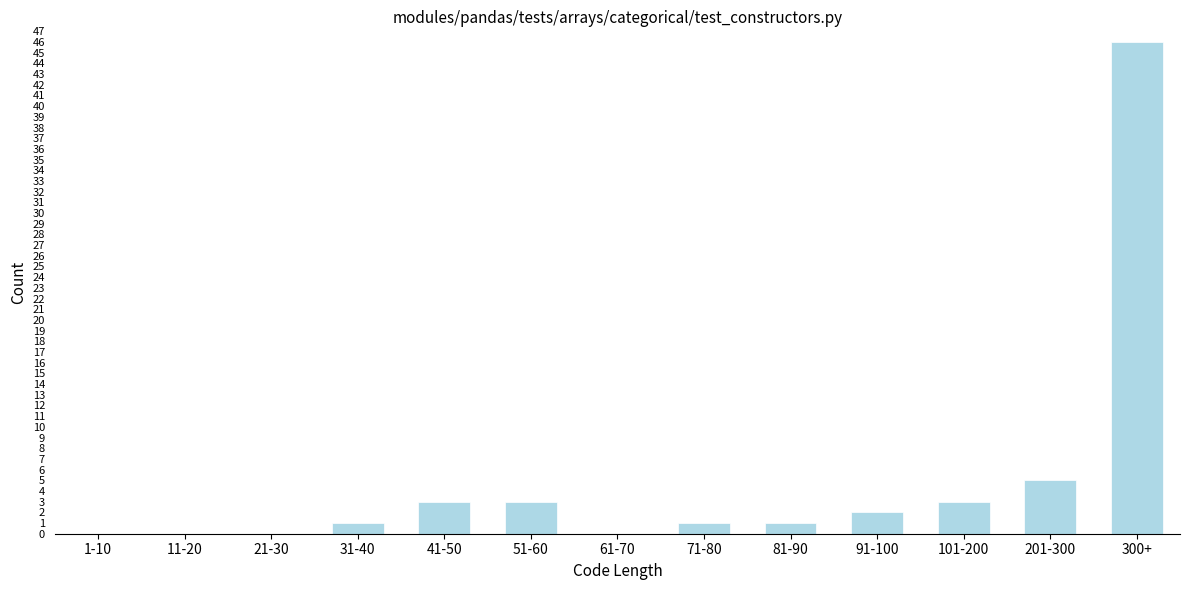

Reading left to right, transcribe all the data shown in this chart.

1-10=0	11-20=0	21-30=0	31-40=1	41-50=3	51-60=3	61-70=0	71-80=1	81-90=1	91-100=2	101-200=3	201-300=5	300+=46